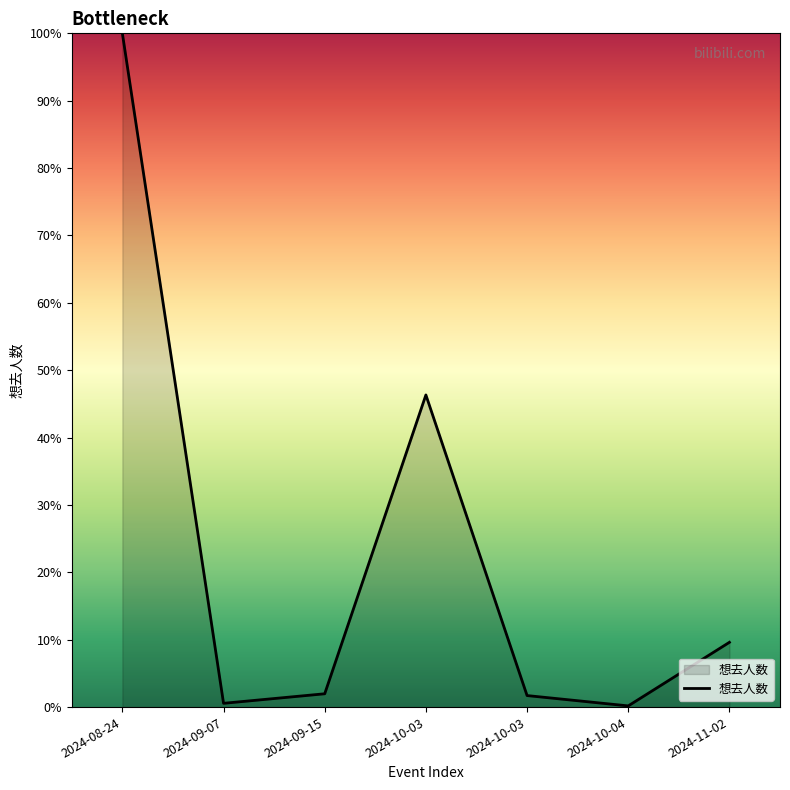

Which label corresponds to the smallest value in the chart?

2024-10-04